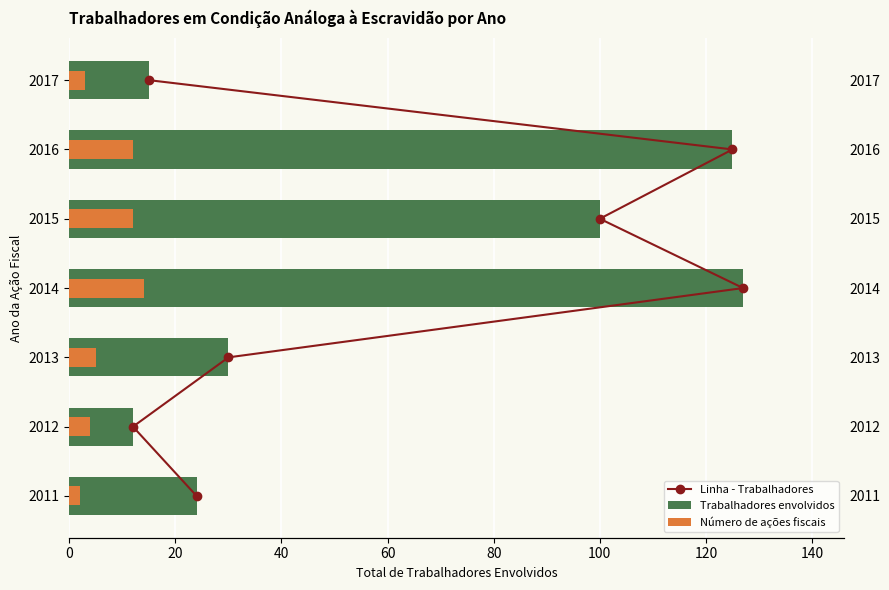

Which series has the widest spread of values?

Trabalhadores envolvidos